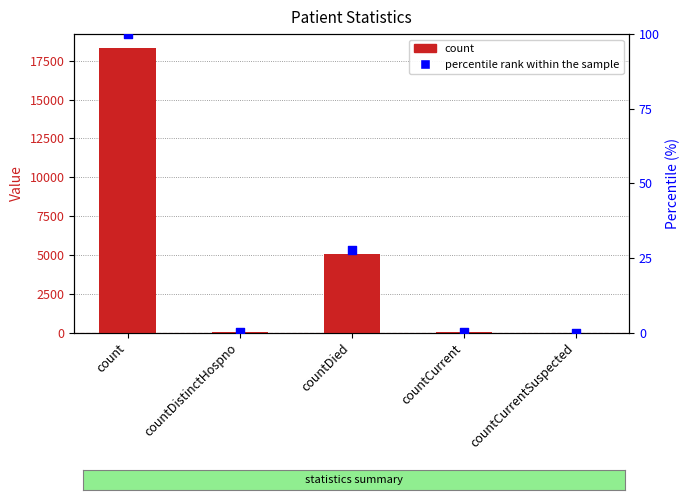

Which series has the widest spread of Y values?

count